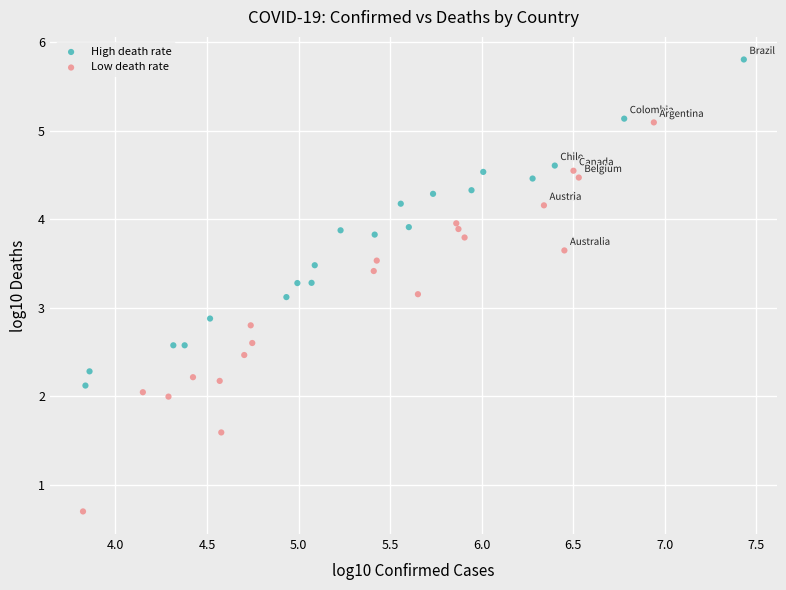

Which series has the largest Y range (max minus min)?

Low death rate